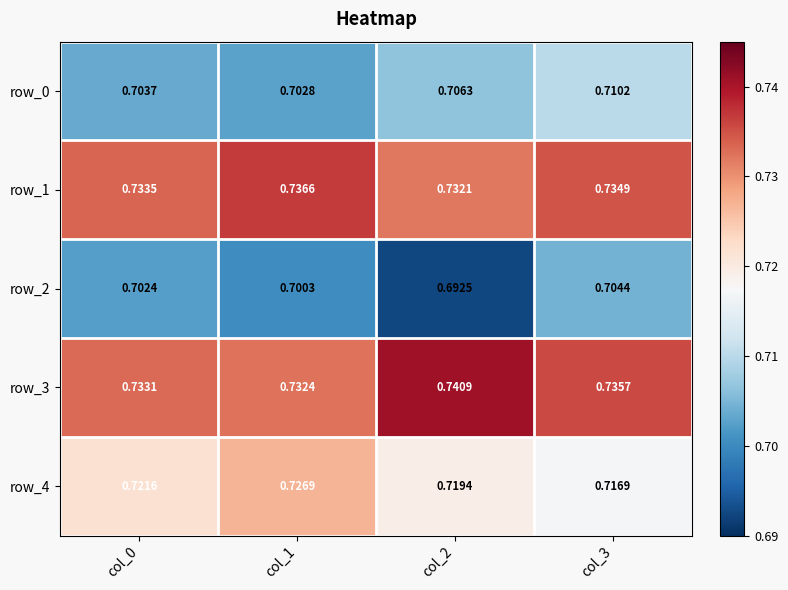

What is the total value across all series at col_1?

3.6